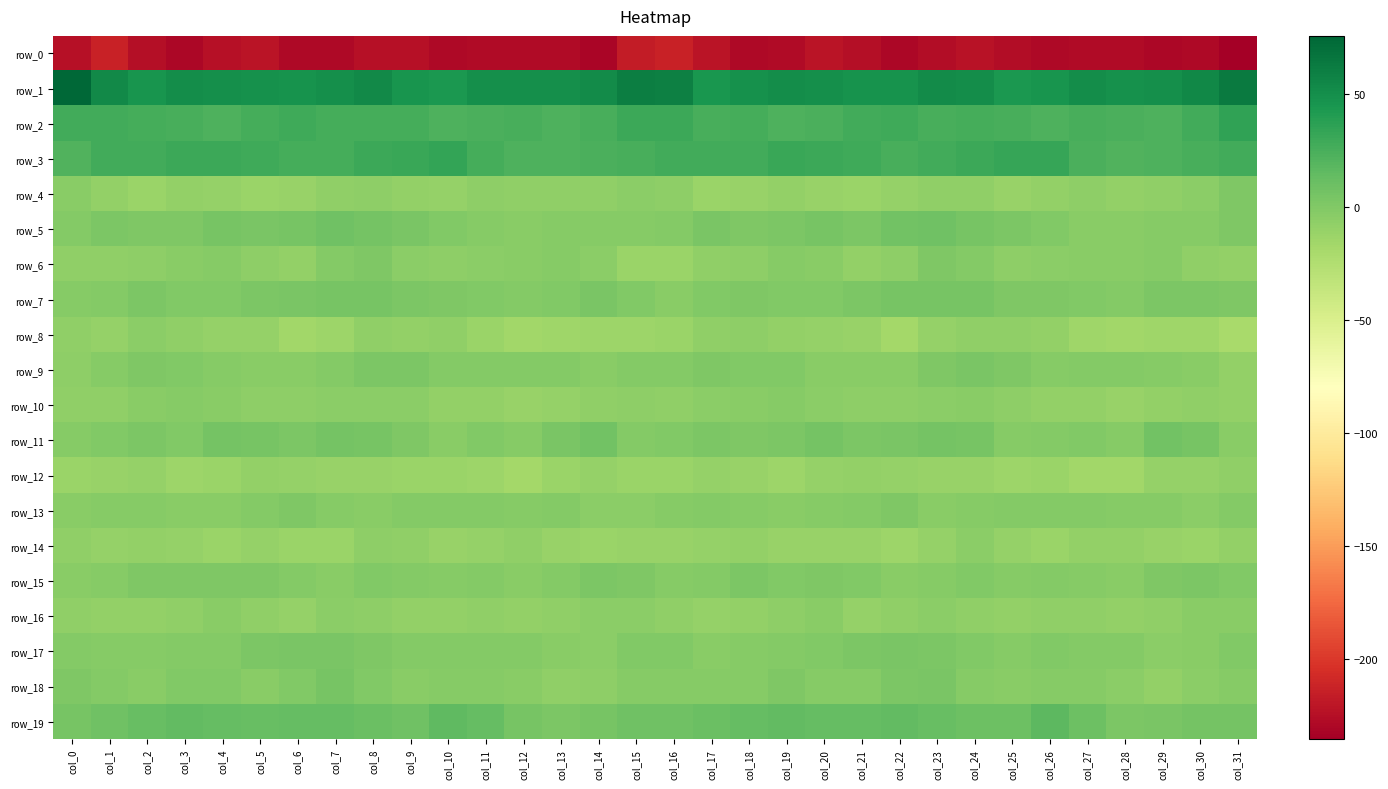

At col_14, list the series in order from smallest to largest.

row_0, row_8, row_14, row_12, row_10, row_4, row_18, row_16, row_13, row_6, row_17, row_9, row_5, row_15, row_7, row_19, row_11, row_3, row_2, row_1